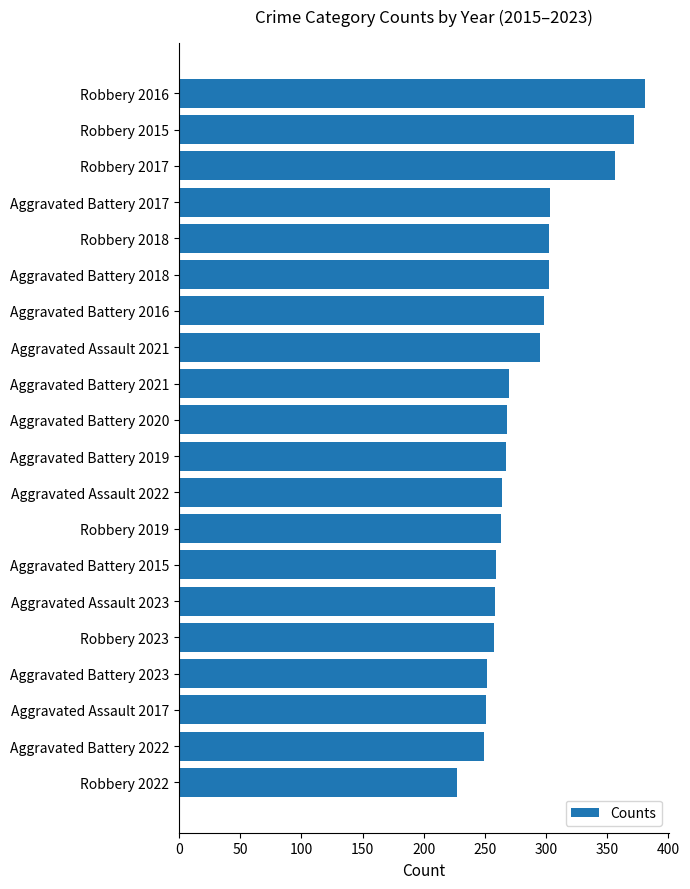

The value at Aggravated Assault 2023 is 258. True or false?

True